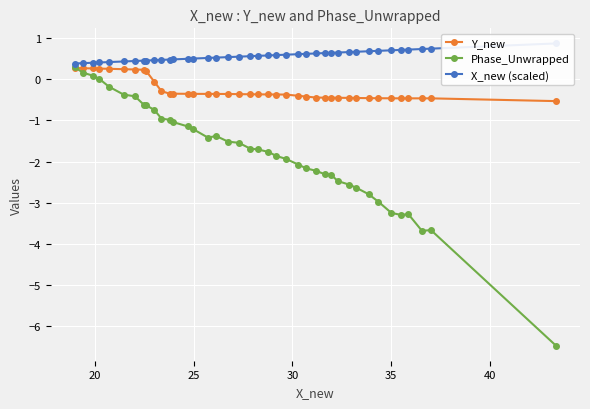

What is the maximum value for Phase_Unwrapped?

0.3